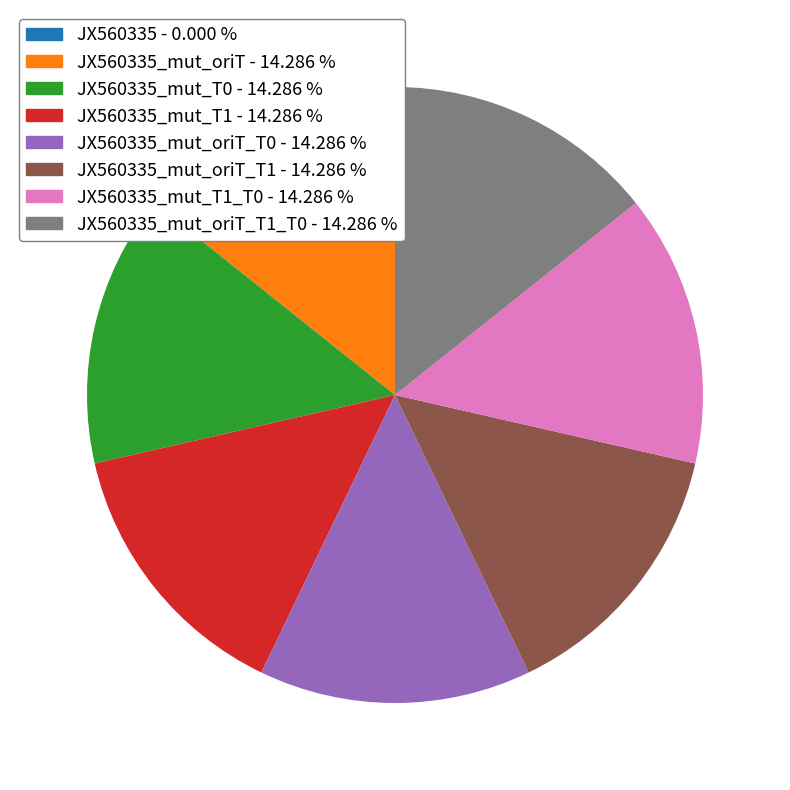

How many slices are in this pie chart?

7